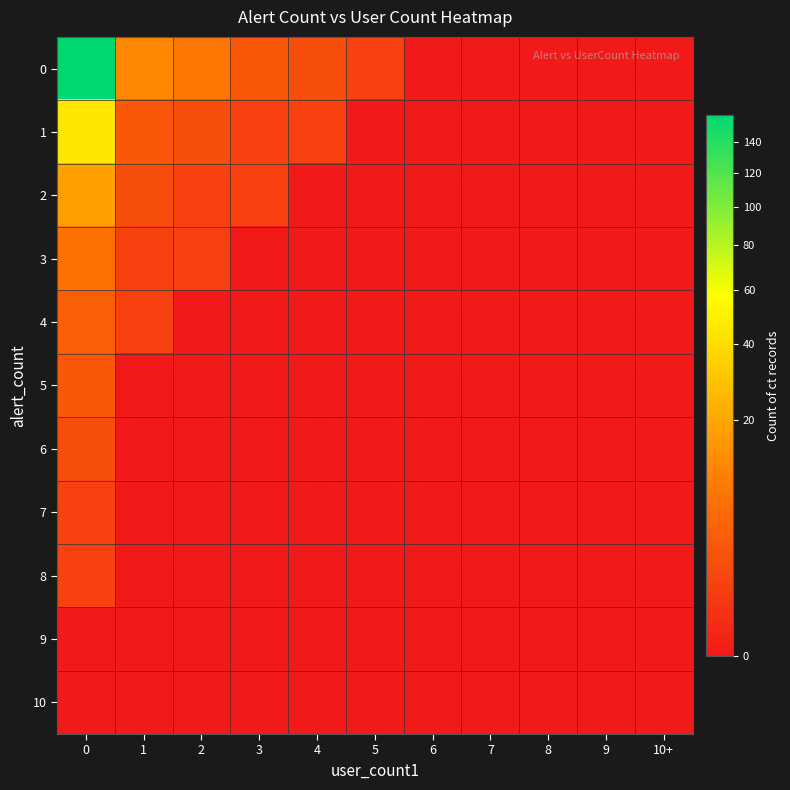

At how many categories does at least one series exceed 139?

1